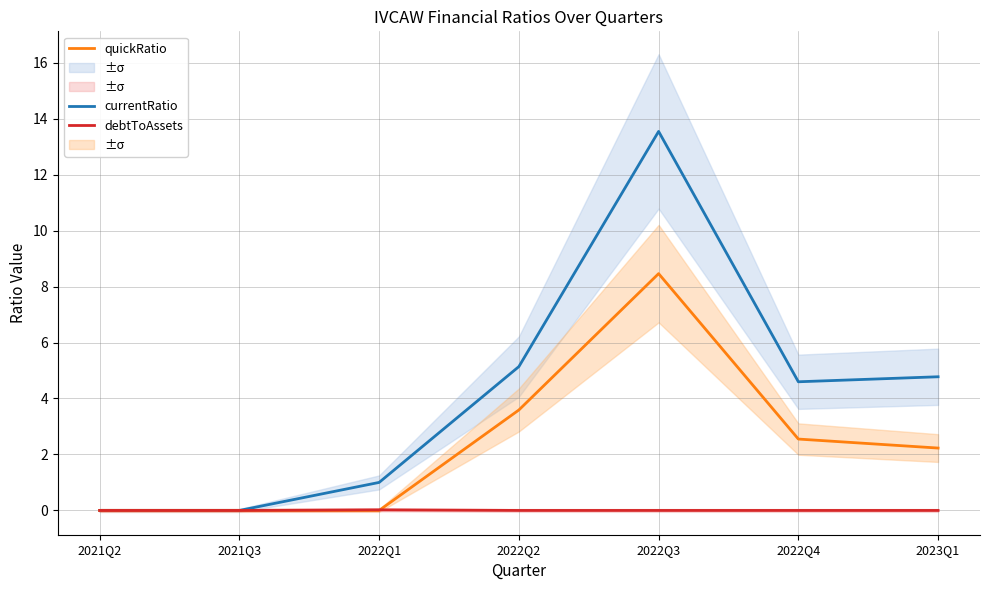

How many series are shown in this chart?

3